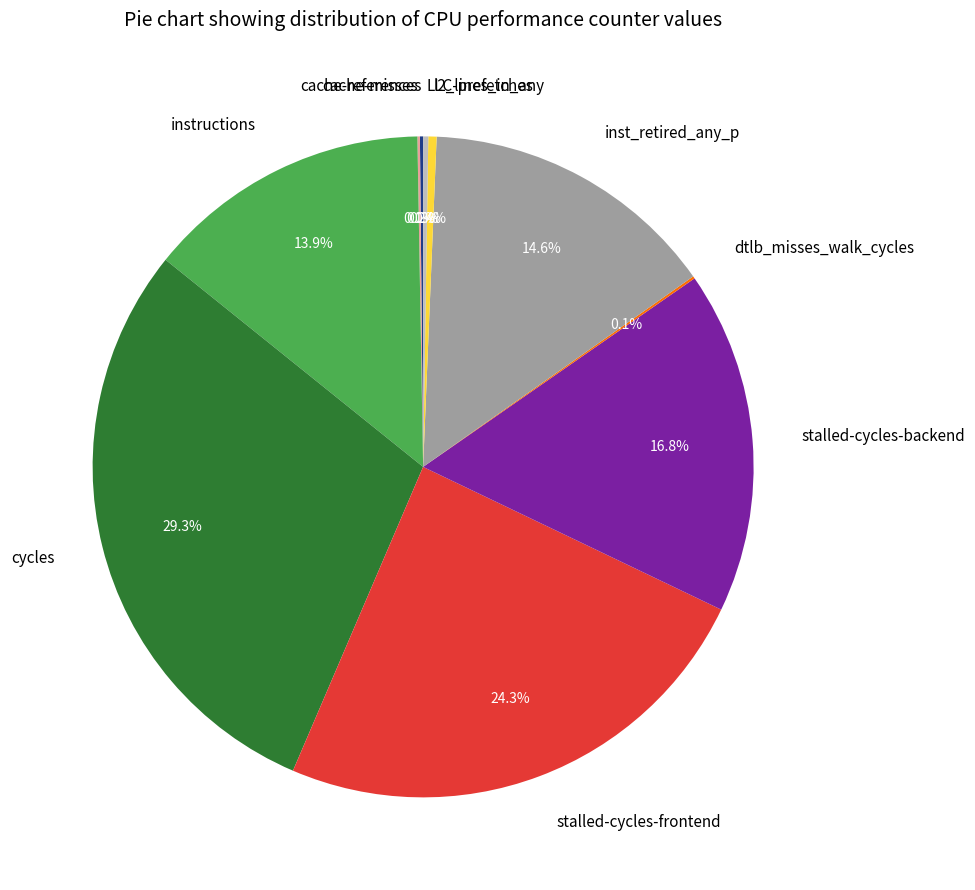

Which has a higher value, cycles or inst_retired_any_p?

cycles